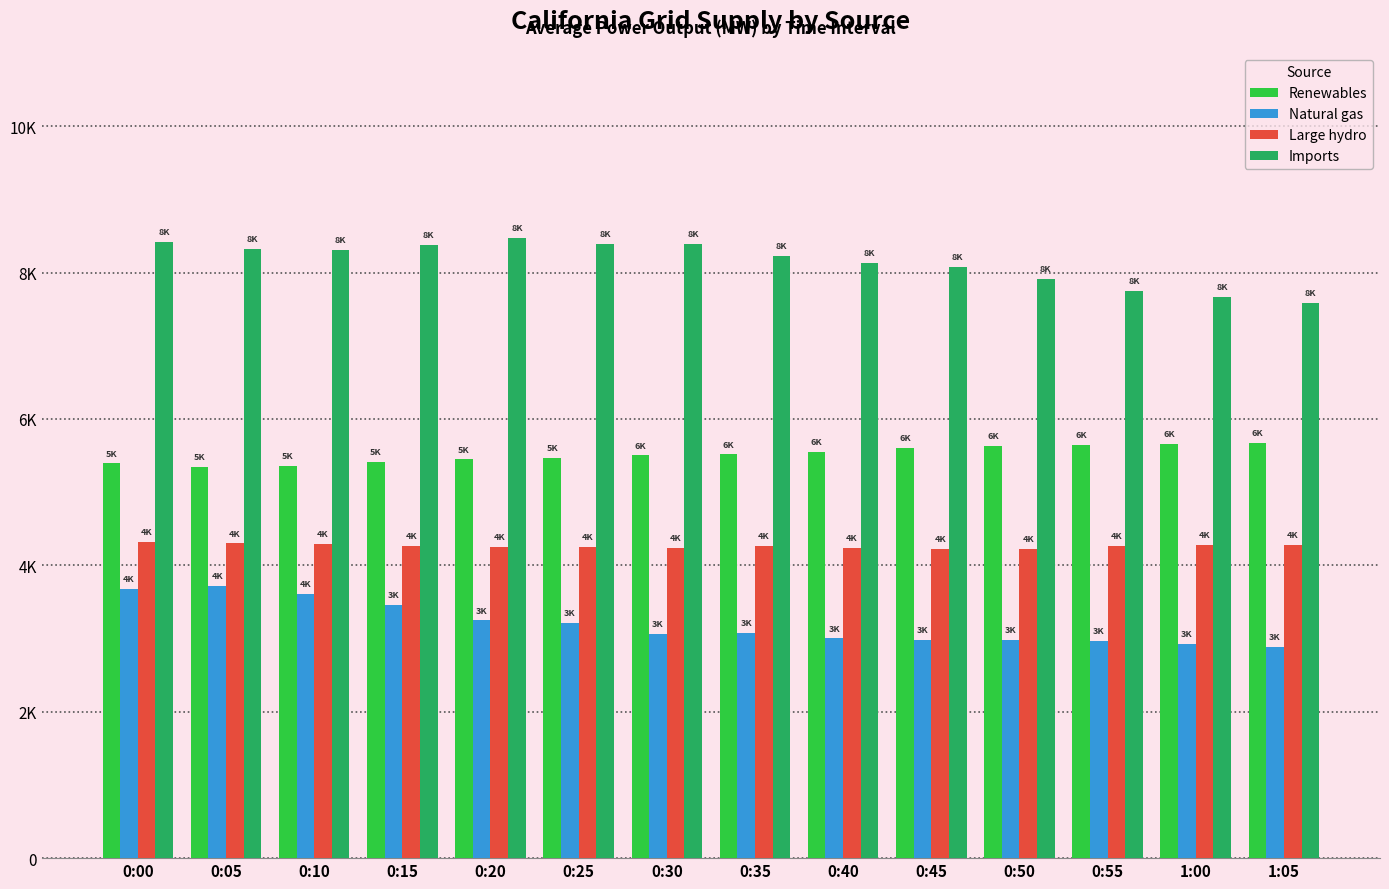

What is the label of the 8th bar from the left?

0:35